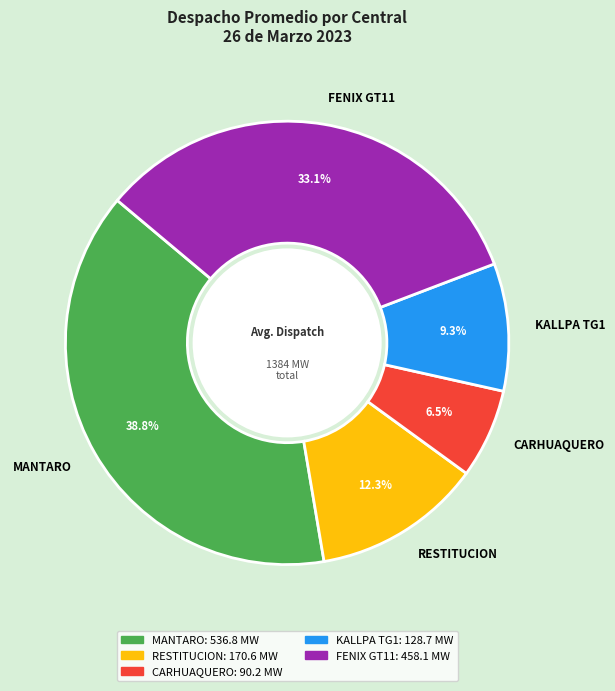

Rank the categories by value from highest to lowest.

MANTARO, FENIX GT11, RESTITUCION, KALLPA TG1, CARHUAQUERO